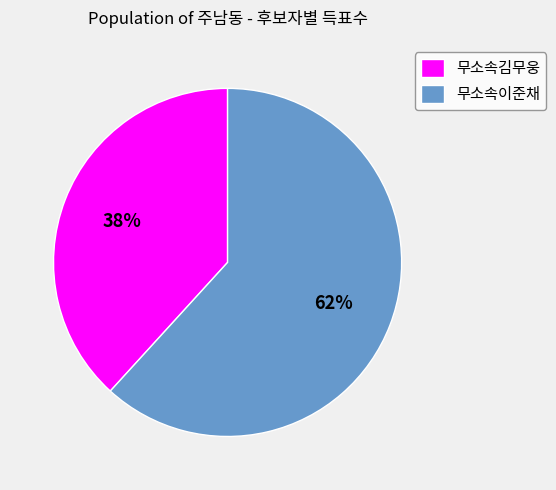

Which category has the smallest portion of the pie?

무소속김무웅